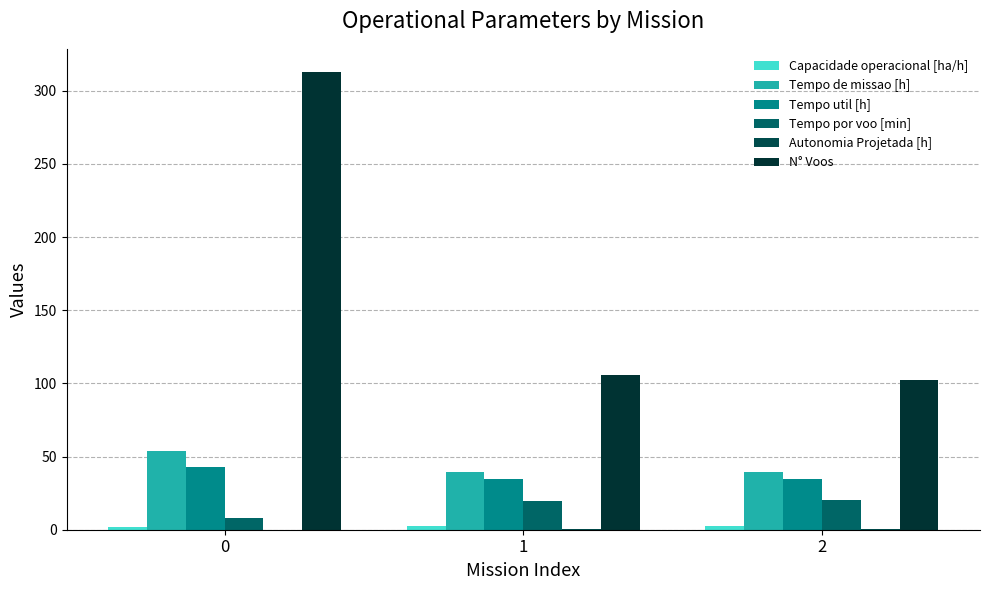

How many values in the Tempo por voo [min] series exceed 19?

2